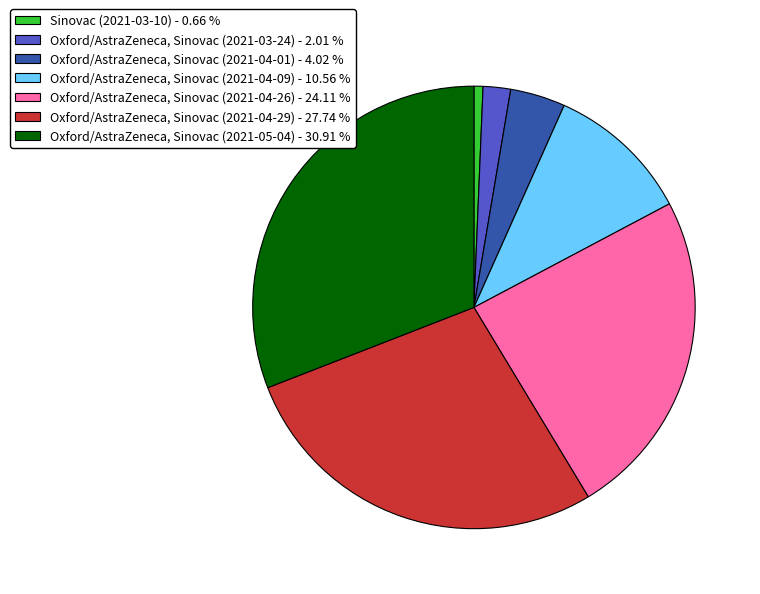

Which category has the biggest portion of the pie?

Oxford/AstraZeneca, Sinovac (2021-05-04) - 30.91 %